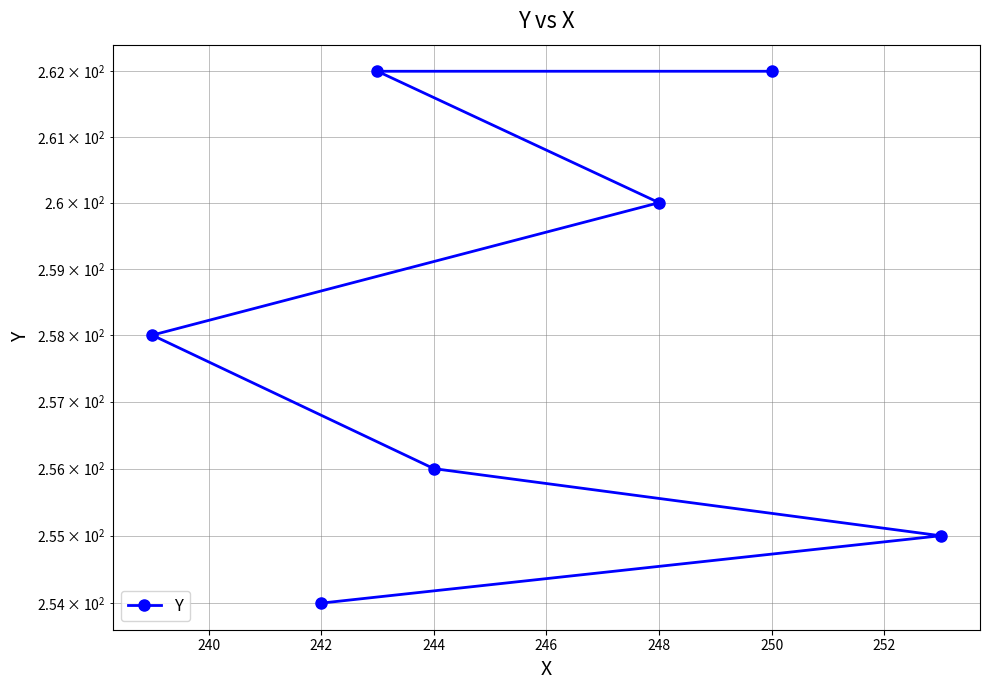

What is the average value?

258